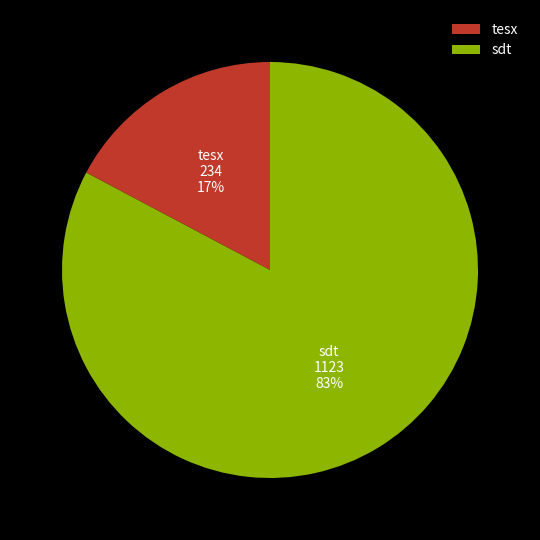

To the nearest percent, what is the combined percentage of sdt and tesx?

100%